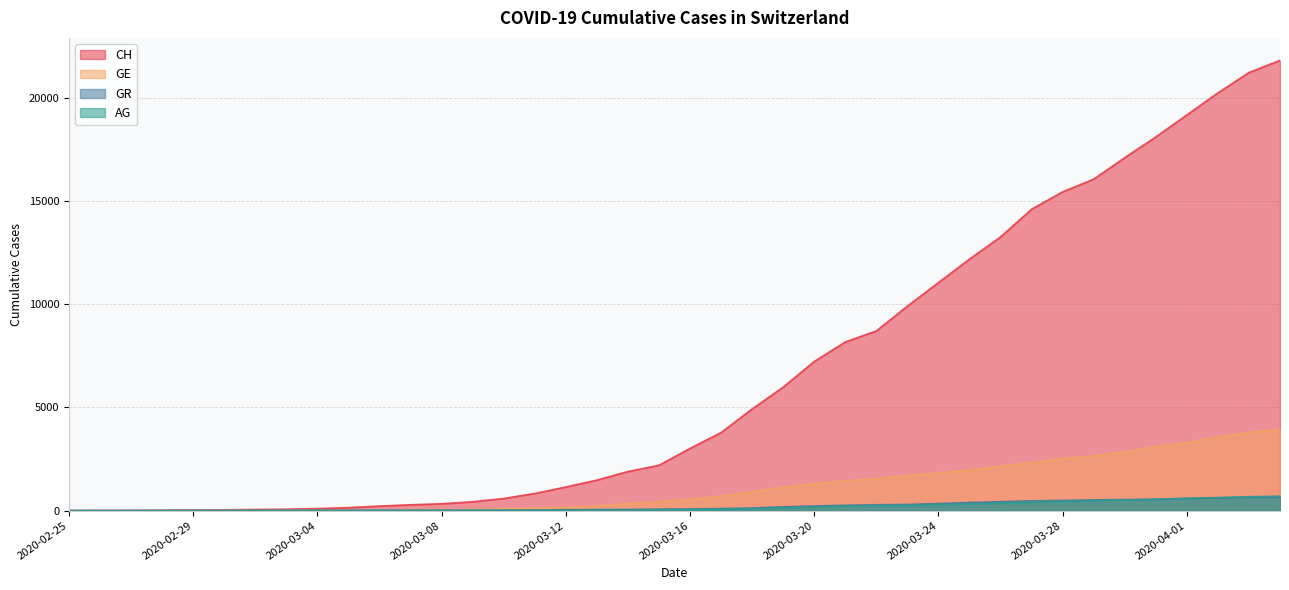

The value of GE at 2020-02-25 is -2606. True or false?

False